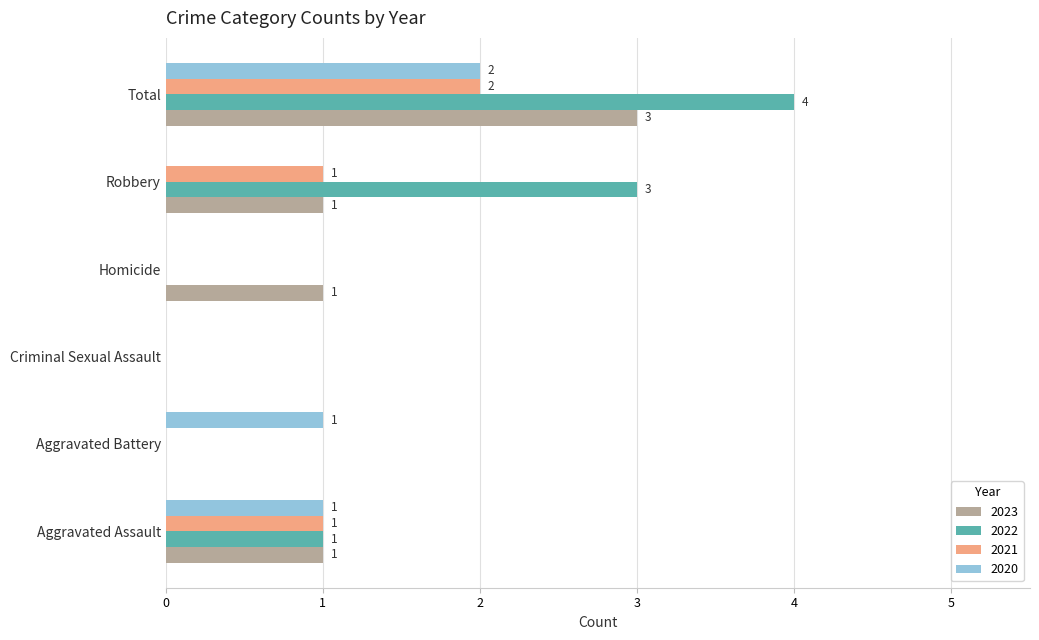

Which series changed the most between Aggravated Battery and Total?

2022